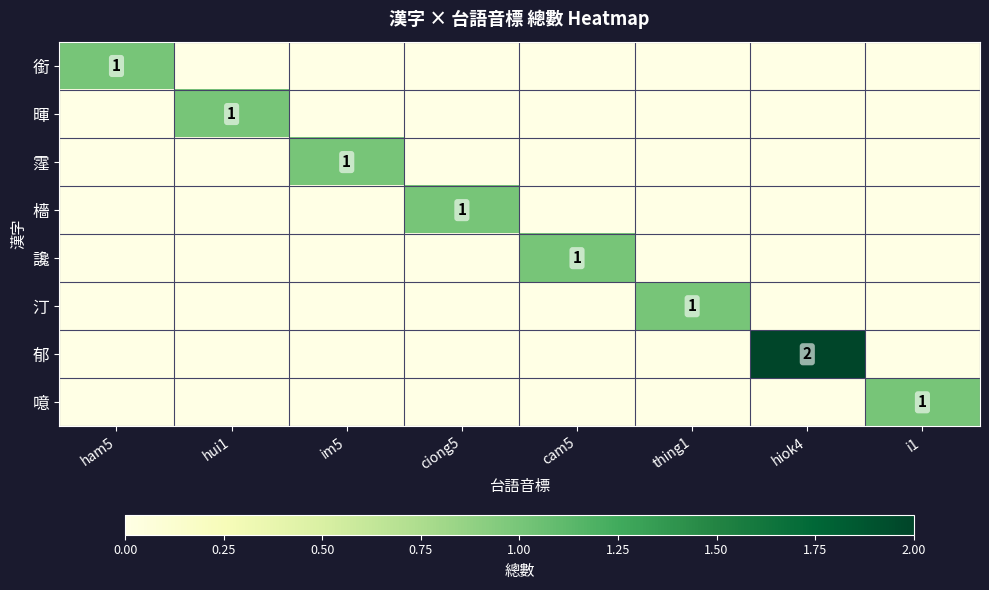

Is it true that 噫 equals 0 at i1?

False